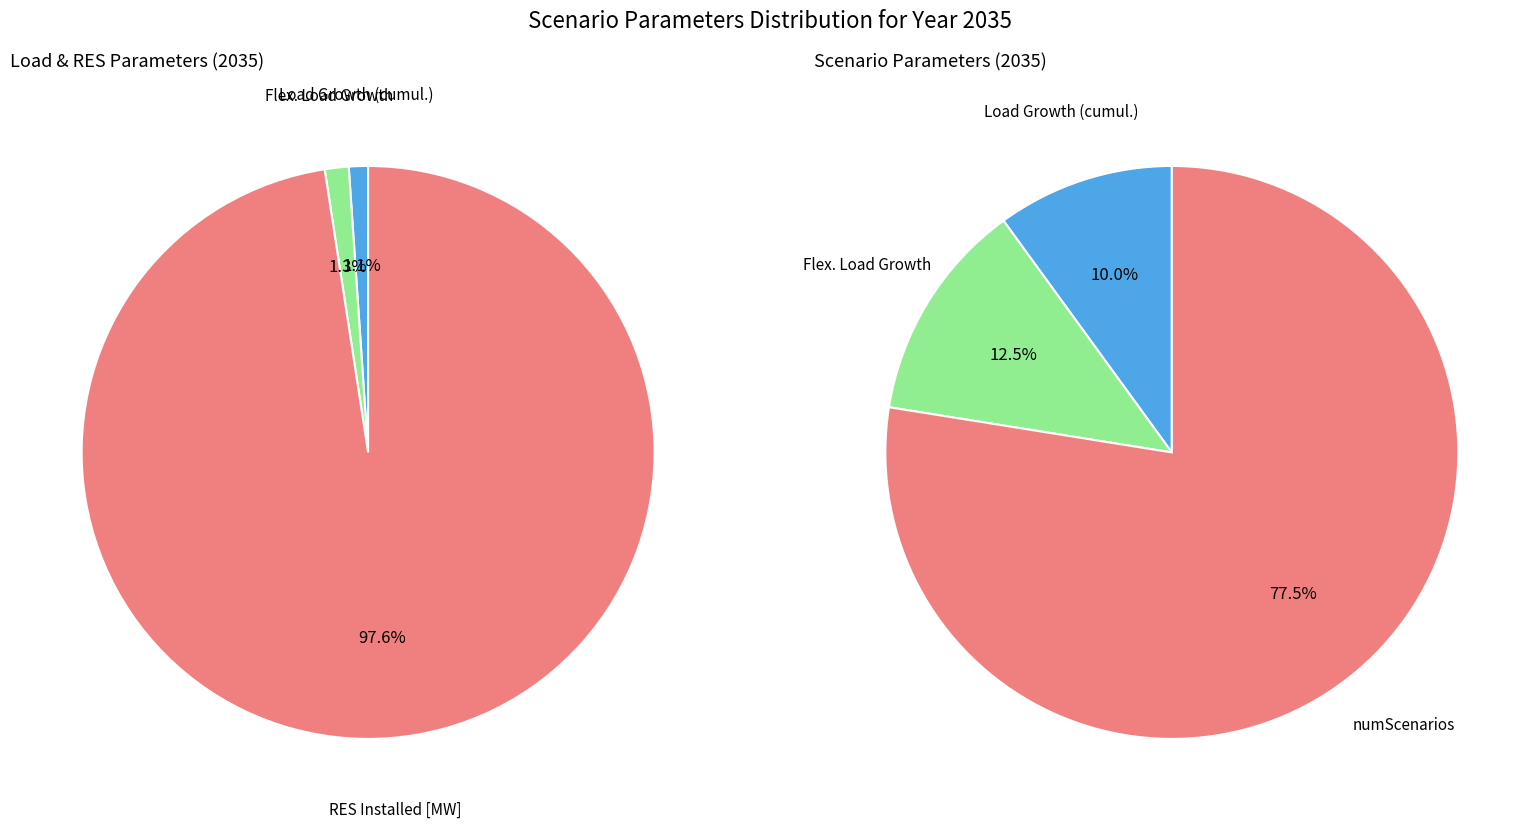

What is the smallest slice in the pie chart?

Load Growth (cumul.)